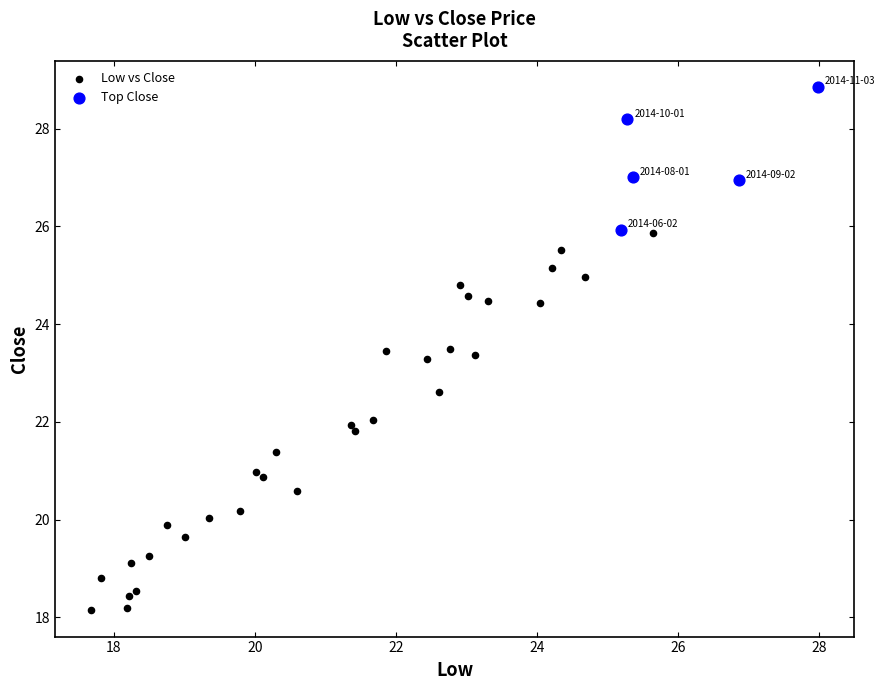

Which series has the largest Y range (max minus min)?

Low vs Close